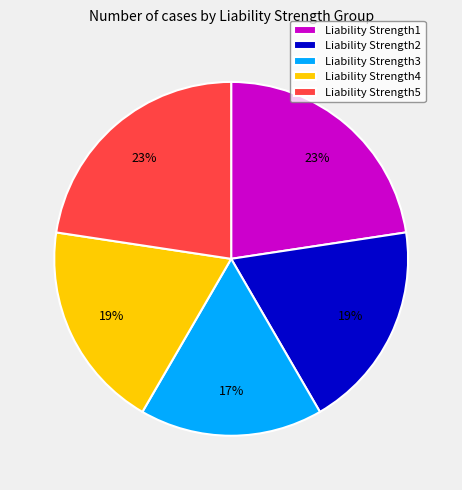

Which category has the smallest portion of the pie?

Liability Strength3